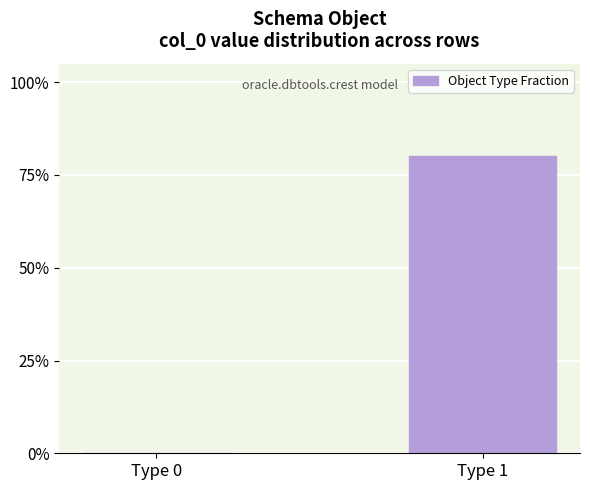

Between Type 1 and Type 0, which is larger?

Type 1